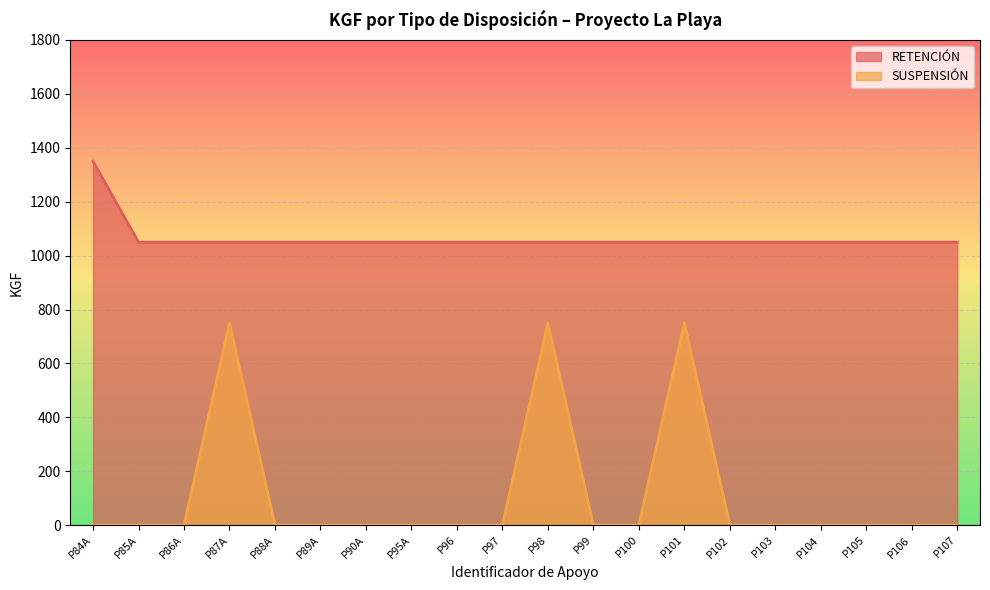

What are all the series names shown in the legend?

RETENCIÓN, SUSPENSIÓN